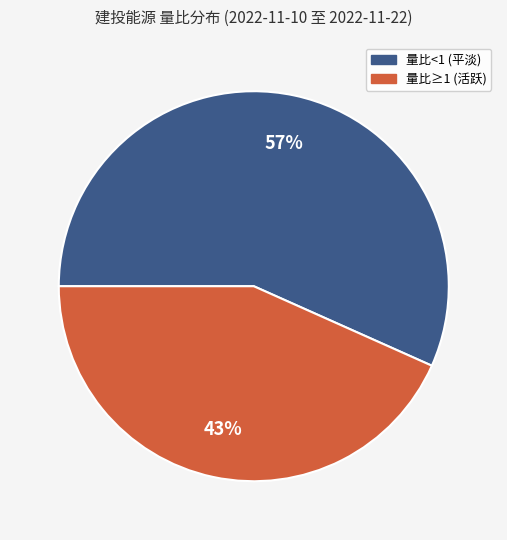

Is there a majority slice in this chart?

Yes